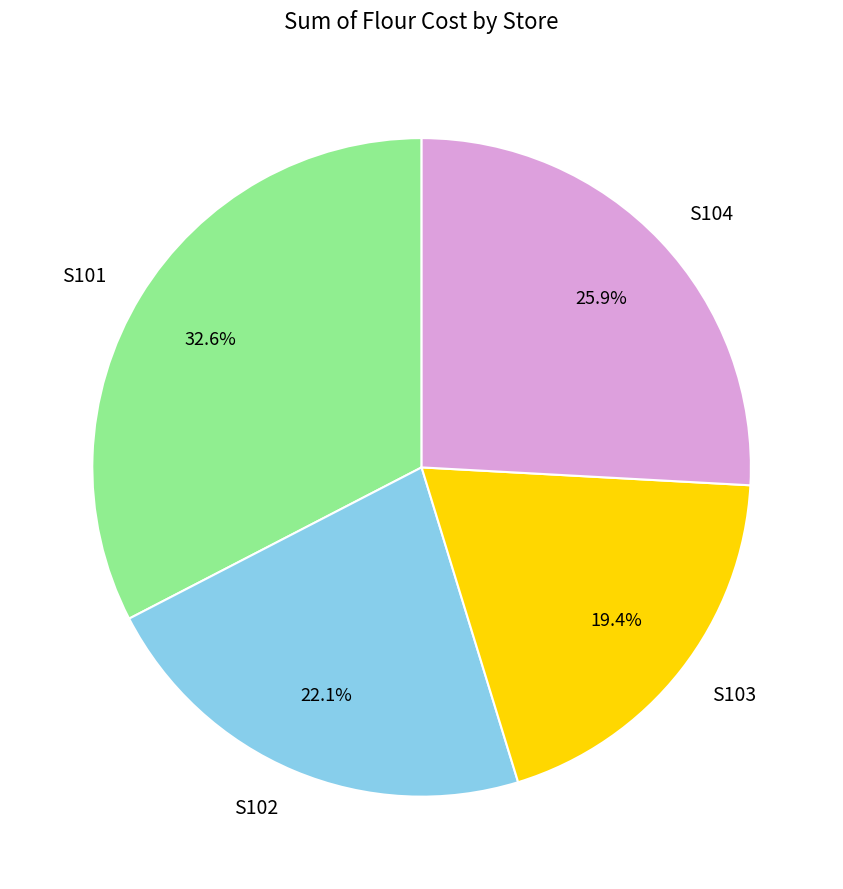

How much of the chart is everything except S103?

80.6%